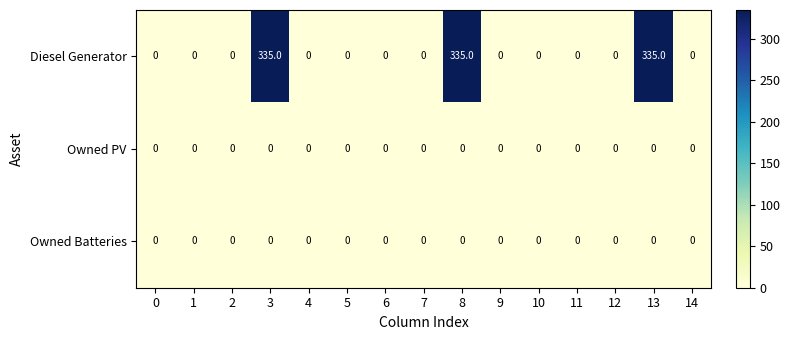

Which series has the largest total across all categories?

Diesel Generator